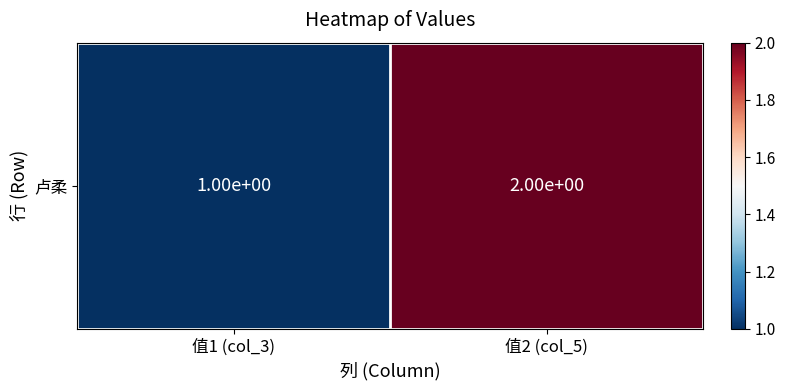

What is the change in value from 值1 (col_3) to 值2 (col_5)?

+1